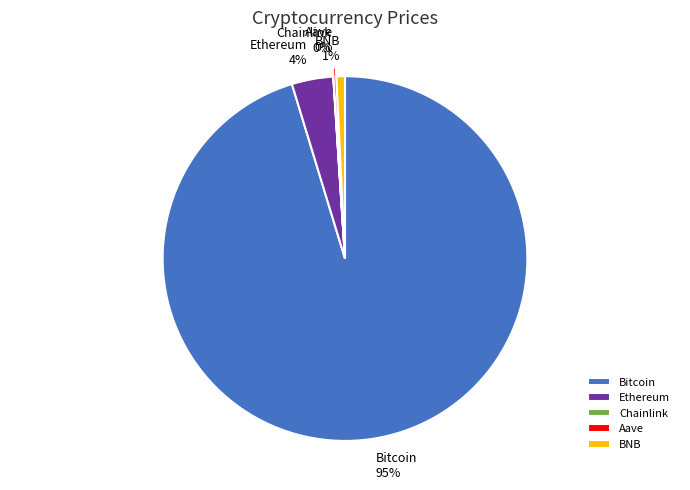

The BNB slice represents 10% of the pie. True or false?

False